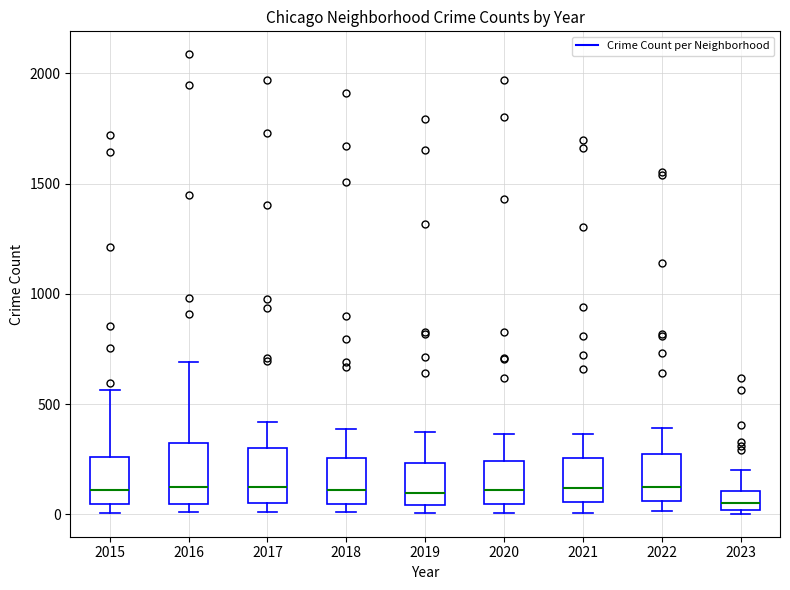

Where does the upper whisker of the box at x = 2019 end on the y-axis? The values are not printed on the chart, so give them approximately, as read against the axis.

400